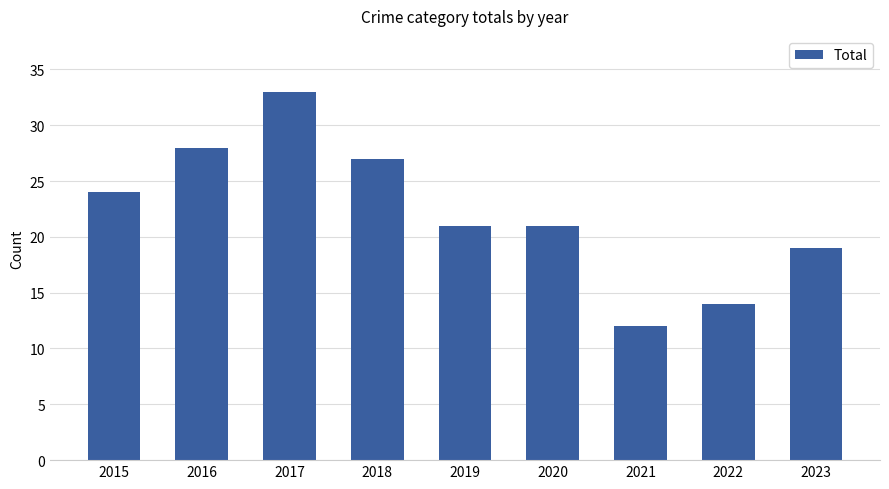

Which label corresponds to the smallest value in the chart?

2021